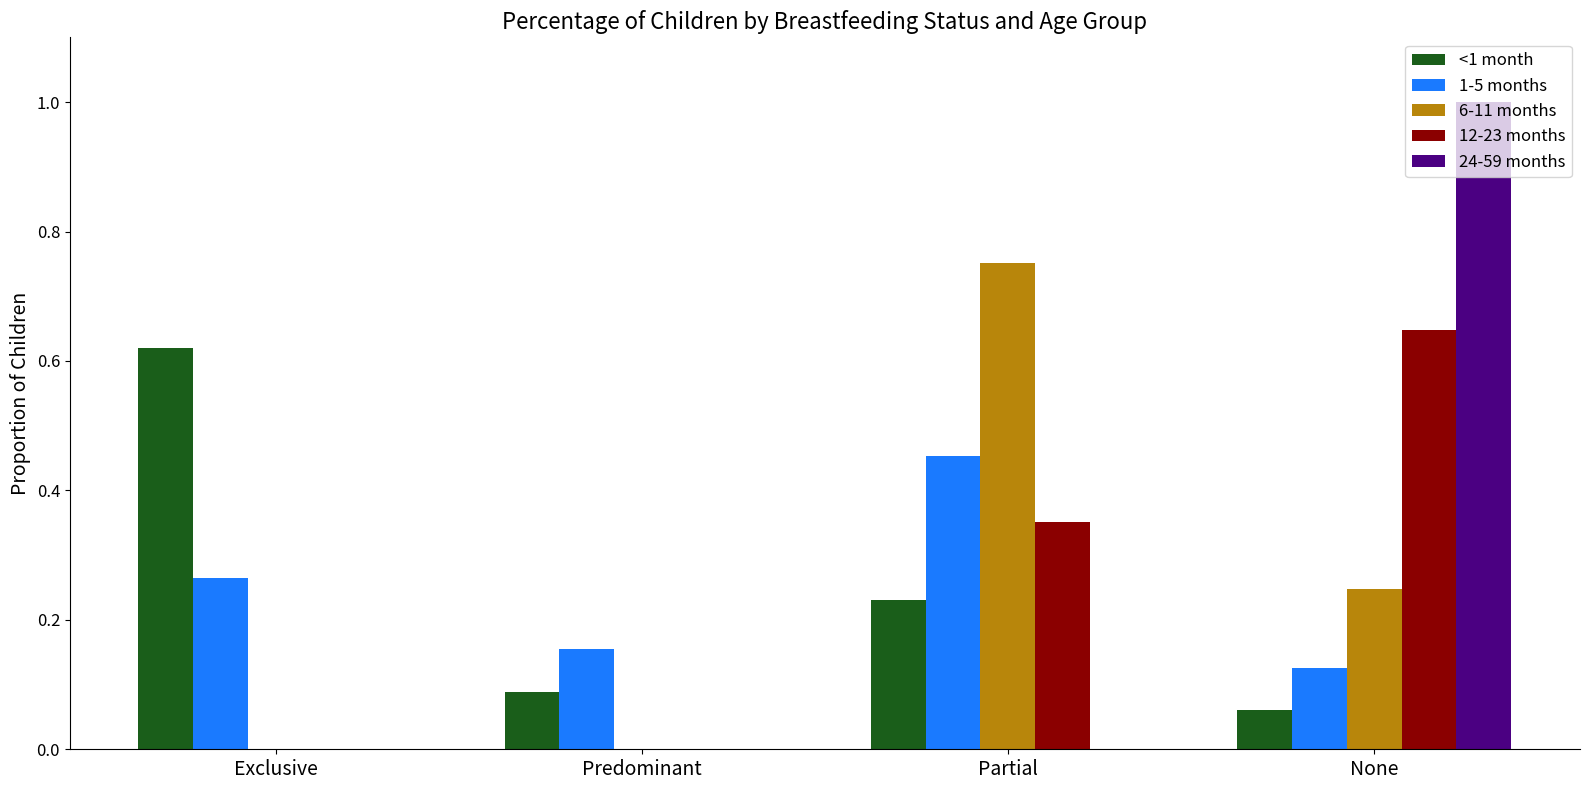

What is the sum of all 12-23 months values?

1.0